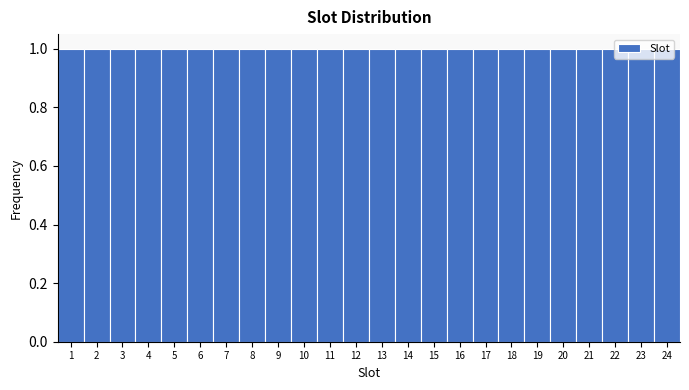

Reading left to right, transcribe this chart: for each bar, give the range it covers on the x-axis and its height. The values are not printed on the chart, so give them approximately, as read against the axis.

0.5 to 1.5: 1
1.5 to 2.5: 1
2.5 to 3.5: 1
3.5 to 4.5: 1
4.5 to 5.5: 1
5.5 to 6.5: 1
6.5 to 7.5: 1
7.5 to 8.5: 1
8.5 to 9.5: 1
9.5 to 10.5: 1
10.5 to 11.5: 1
11.5 to 12.5: 1
12.5 to 13.5: 1
13.5 to 14.5: 1
14.5 to 15.5: 1
15.5 to 16.5: 1
16.5 to 17.5: 1
17.5 to 18.5: 1
18.5 to 19.5: 1
19.5 to 20.5: 1
20.5 to 21.5: 1
21.5 to 22.5: 1
22.5 to 23.5: 1
23.5 to 24.5: 1